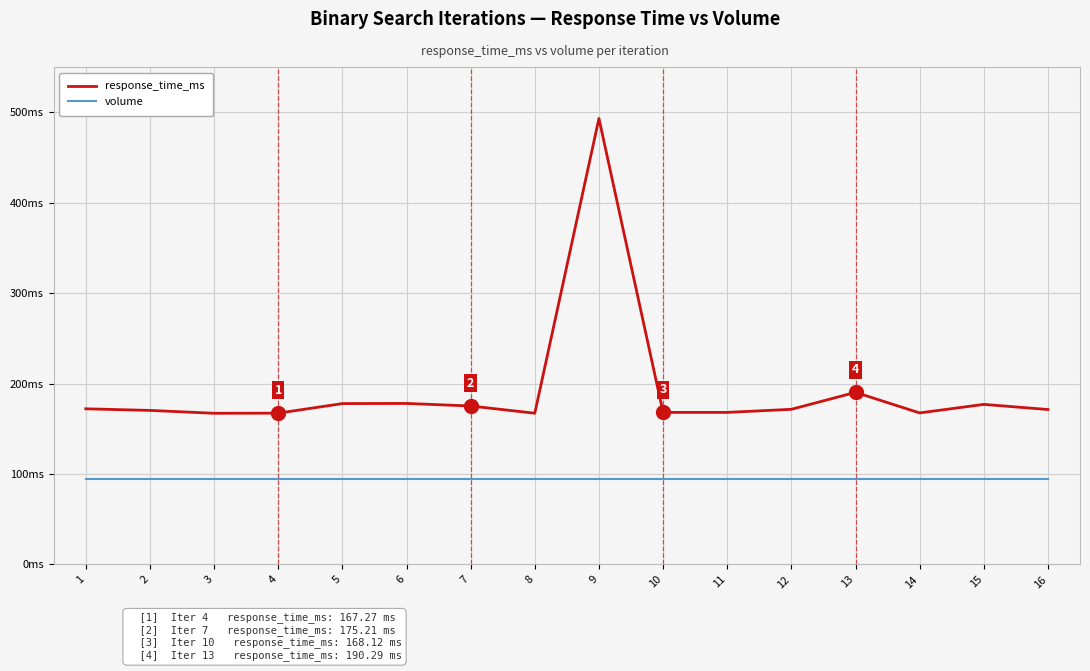

Rank the series by their maximum value, from highest to lowest.

response_time_ms, volume